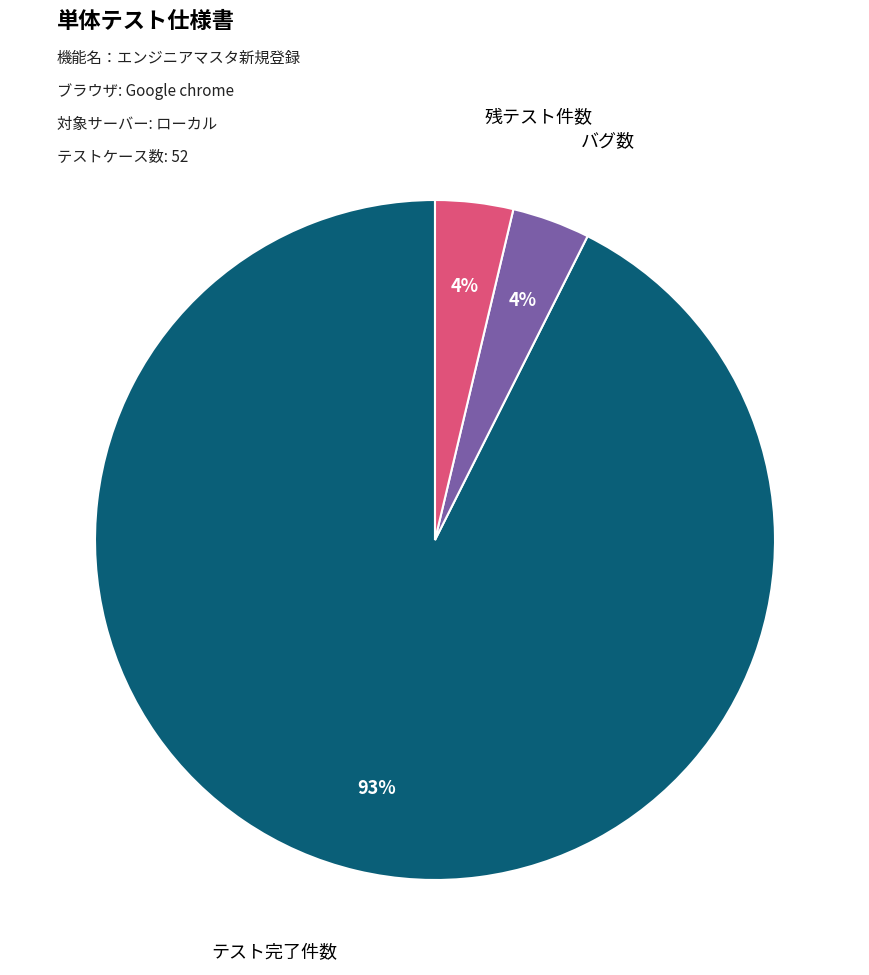

Is the sum of バグ数 and テスト完了件数 greater than half?

Yes